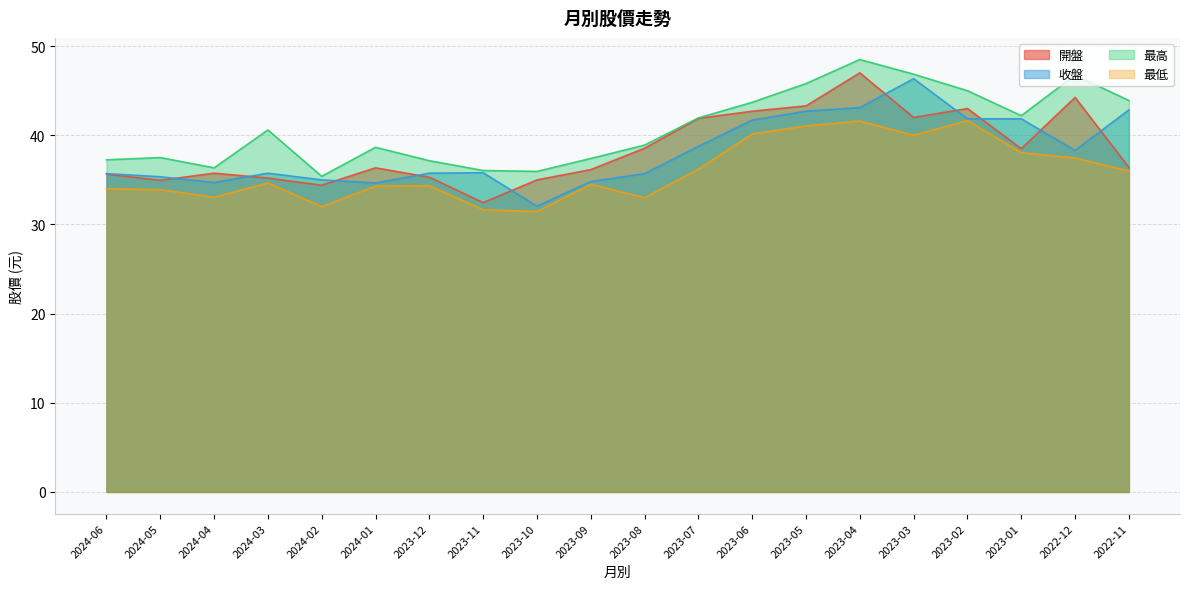

Which category has the highest value across all series?

2023-04